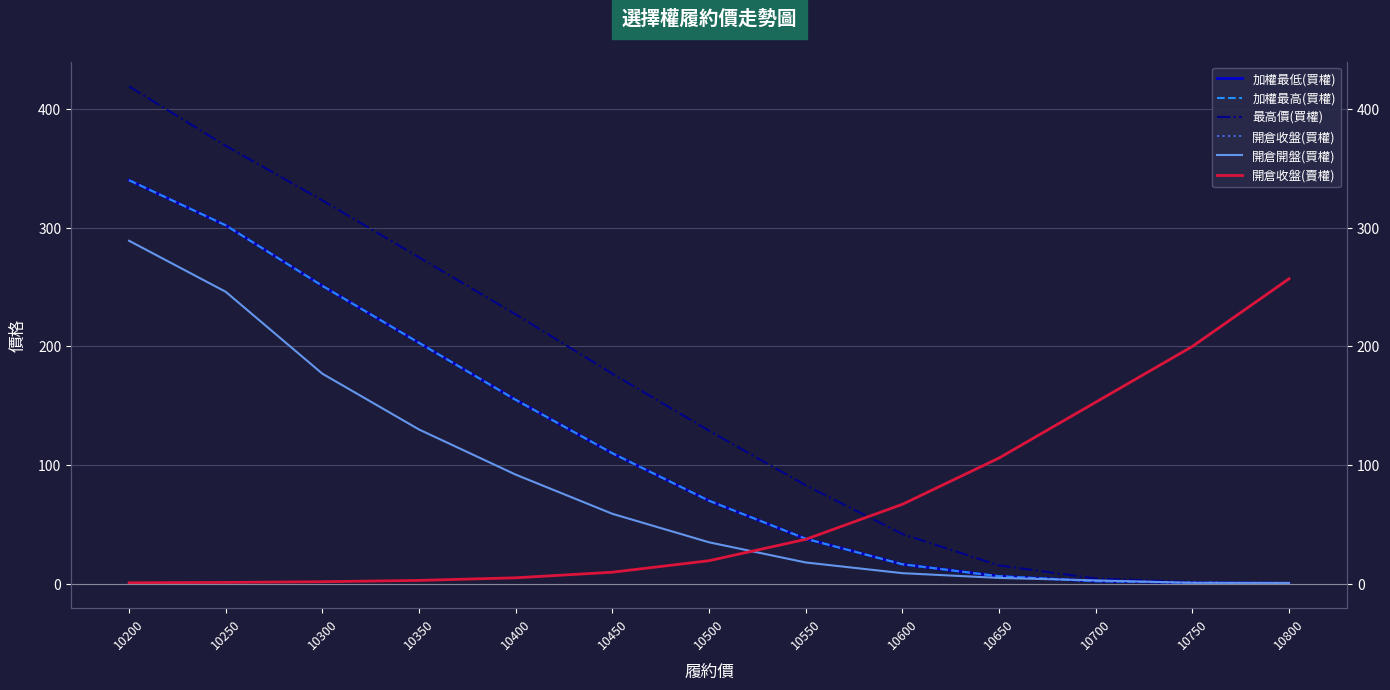

What value does the 最高價(買權) series have at 10300?

323.0